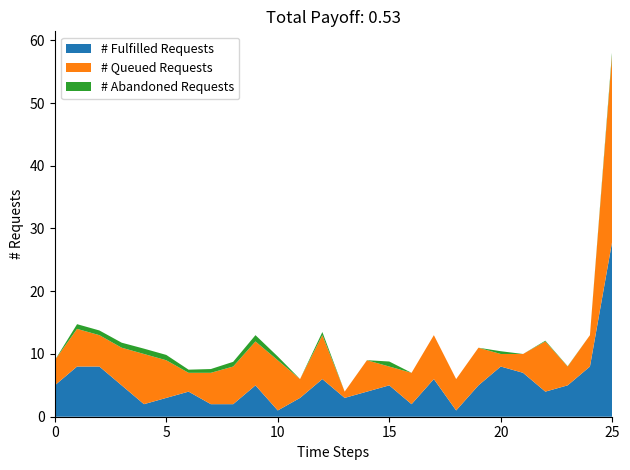

What is the maximum value for # Fulfilled Requests?

28.0